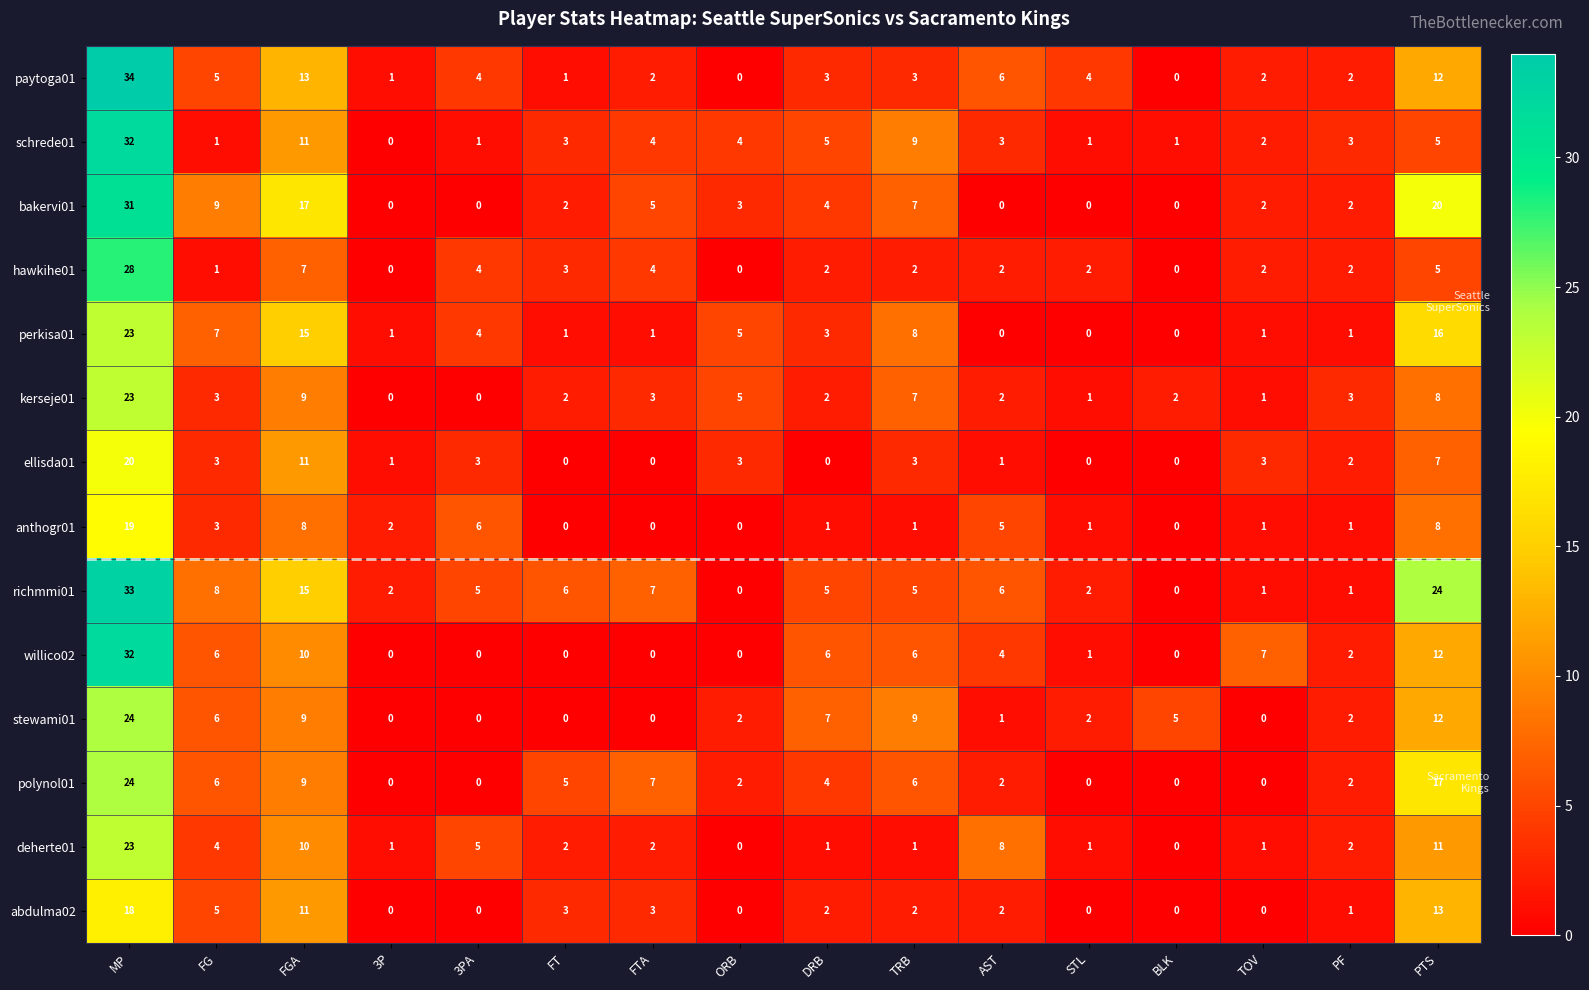

Where does the kerseje01 series first go above 3?

MP